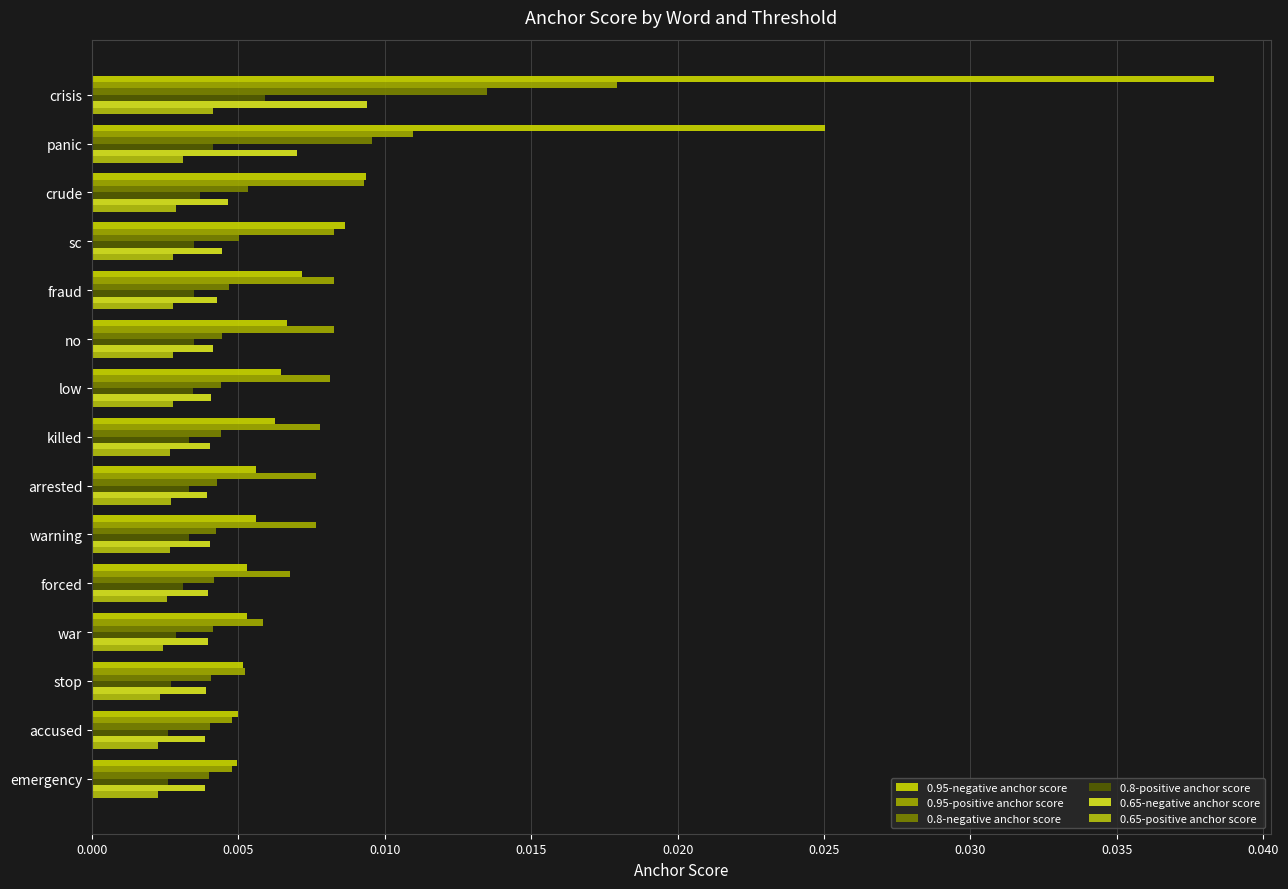

How many series are shown in this chart?

6